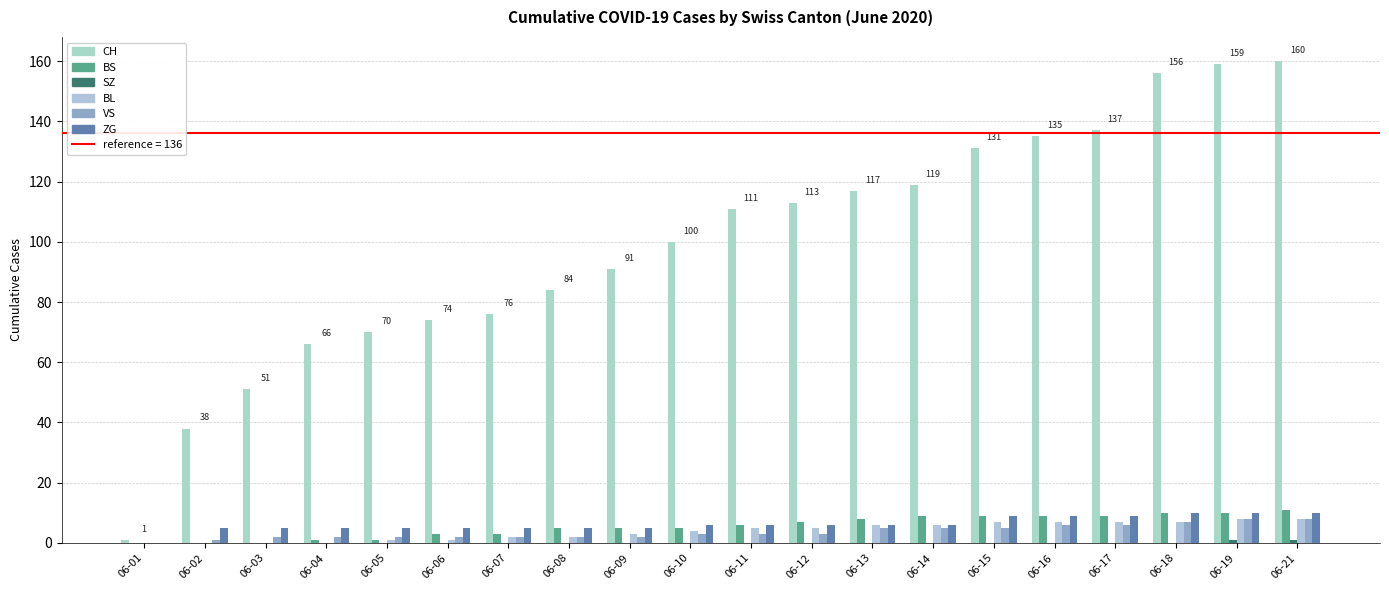

What is the average value of the CH series?

99